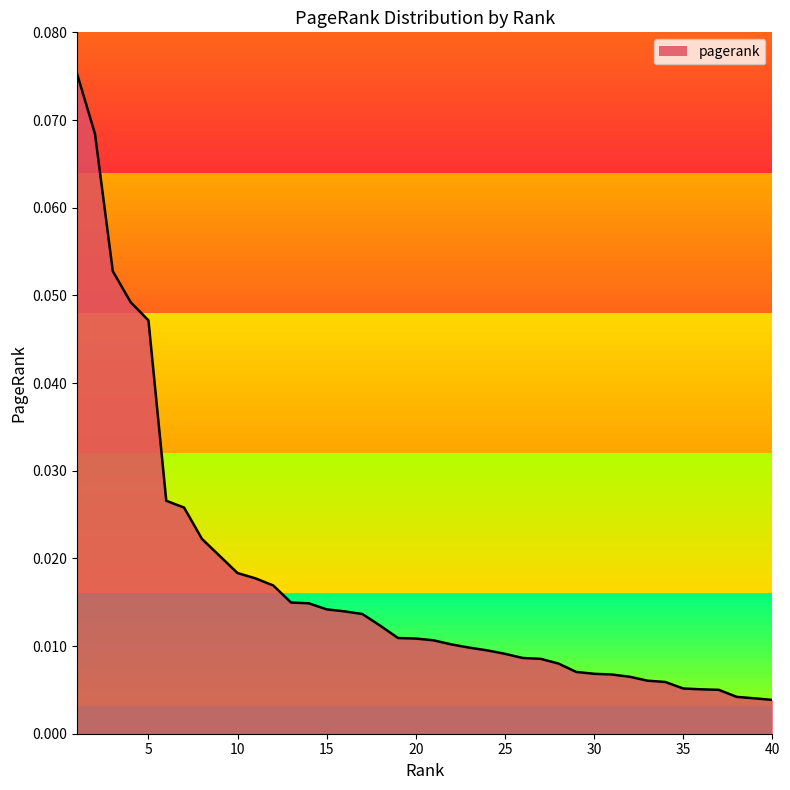

True or false: the data has more than 1 interior local peaks.

False